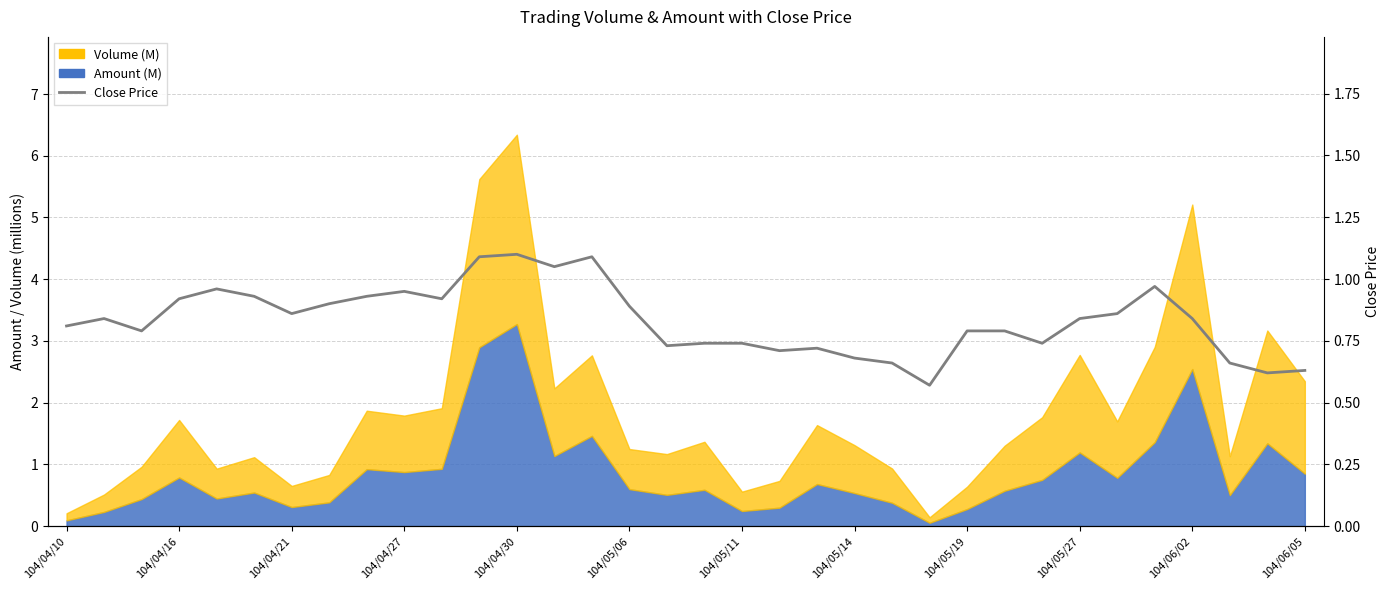

How many lines are shown in the chart?

1